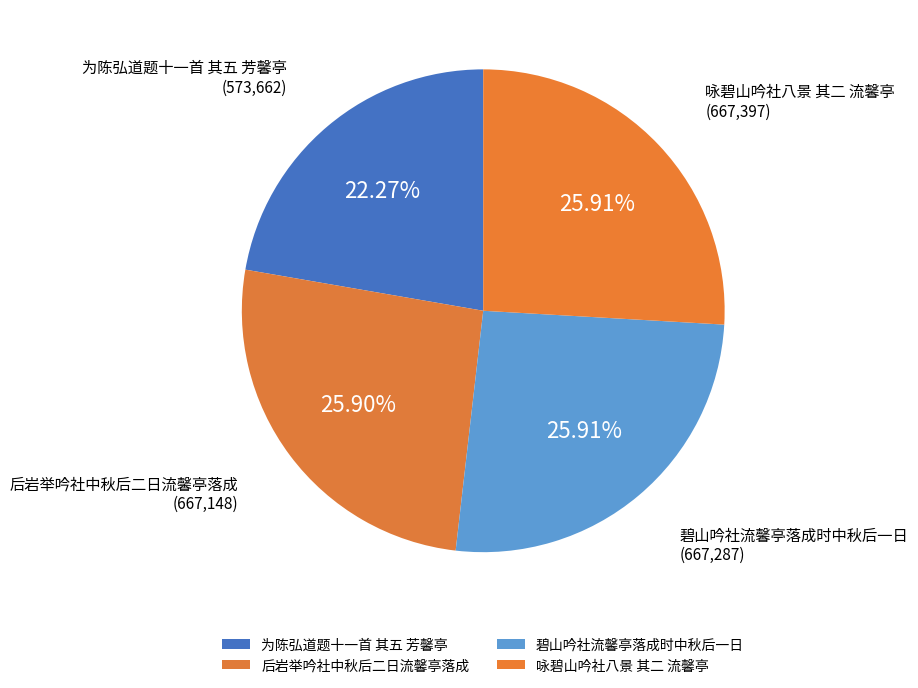

To the nearest percent, what percentage of the pie is 咏碧山吟社八景 其二 流馨亭?

26%